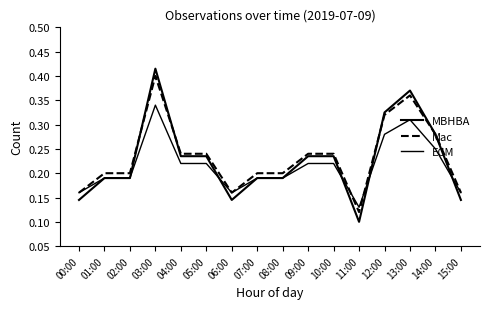

How many lines are shown in the chart?

3